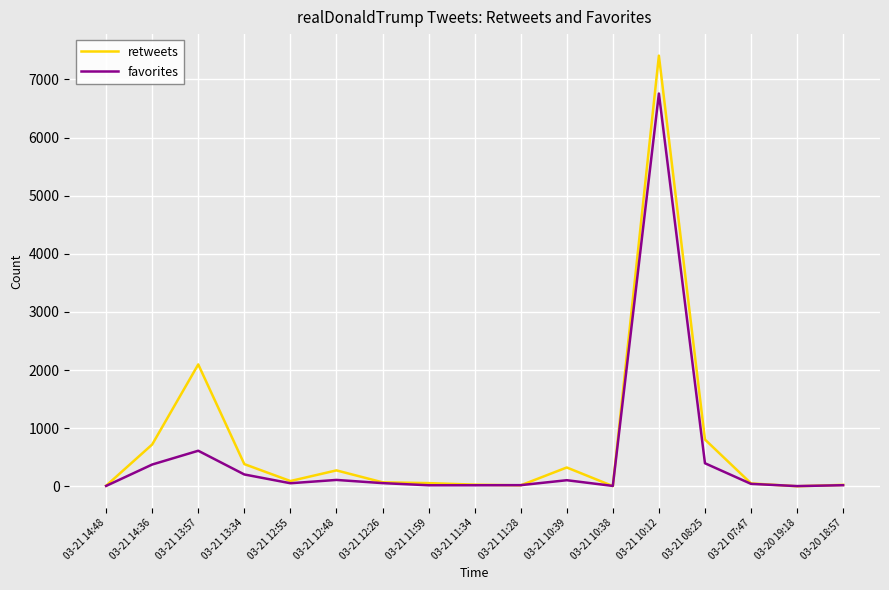

True or false: retweets has a value of 30 at 03-21 11:34.

True